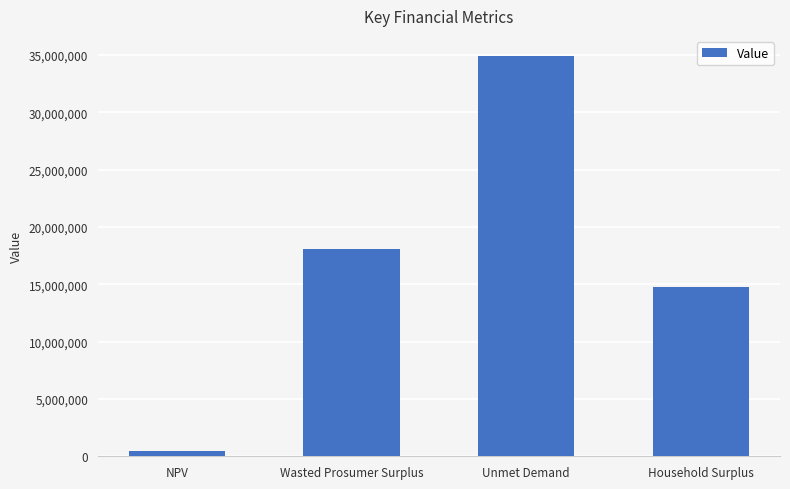

Reading right to left, extract all data points from this chart.

Household Surplus=14735955.1	Unmet Demand=34930244.1	Wasted Prosumer Surplus=18103798.3	NPV=503374.4